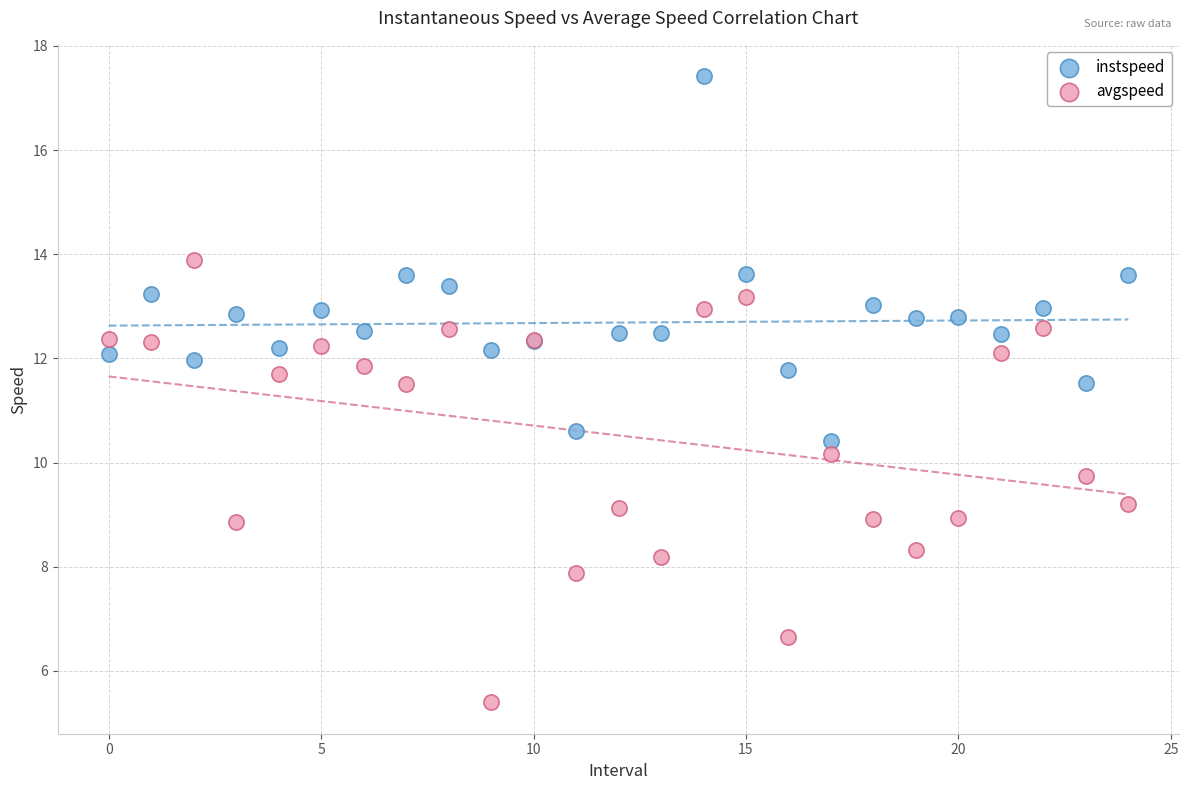

What are all the series names shown in the legend?

instspeed, avgspeed